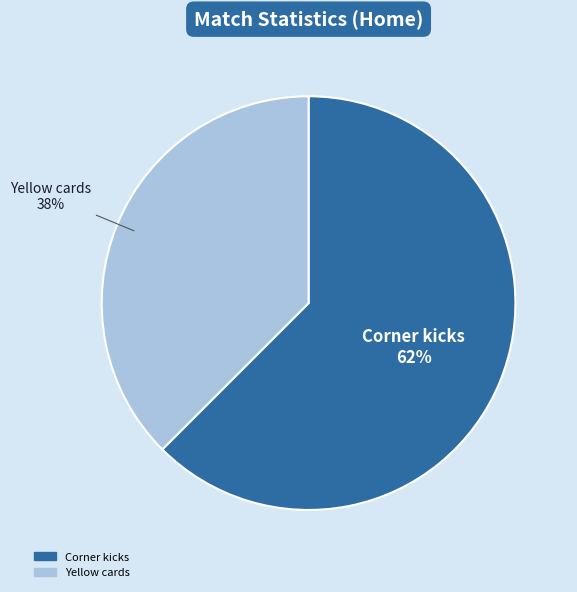

Which category accounts for the majority?

Corner kicks